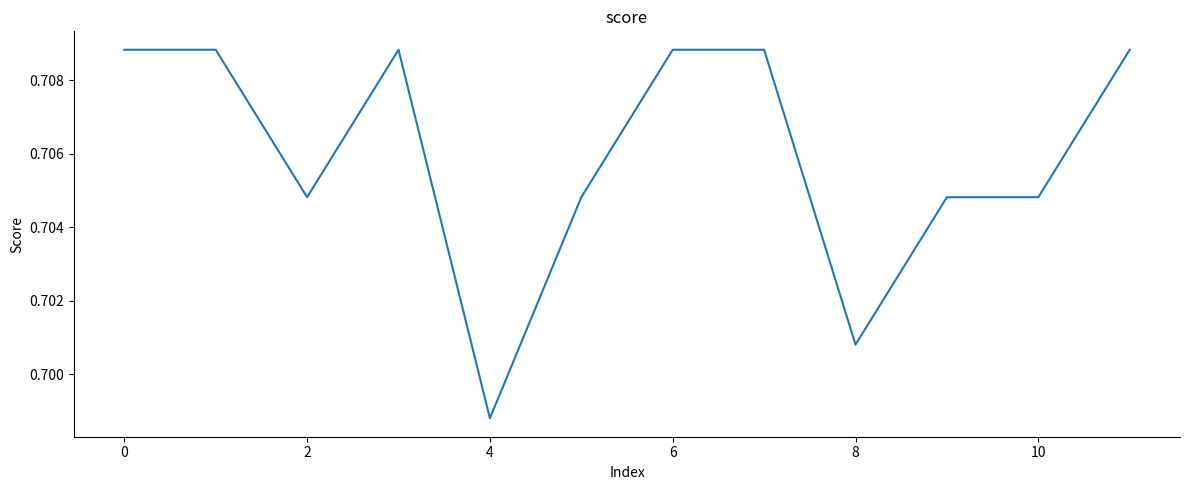

How many points are higher than both their immediate neighbors (excluding endpoints)?

1